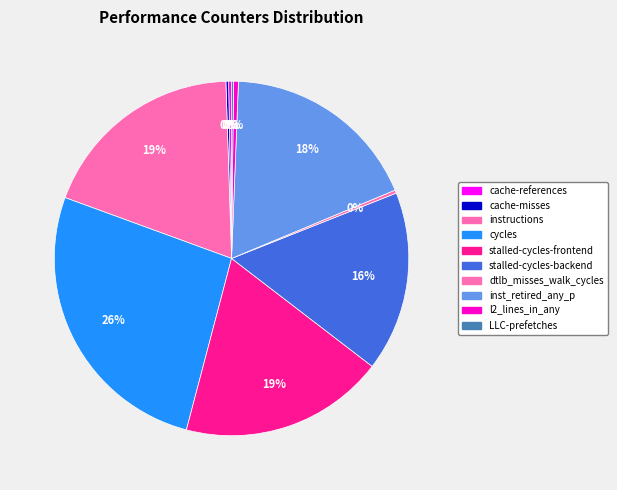

Which slice is the smallest?

LLC-prefetches